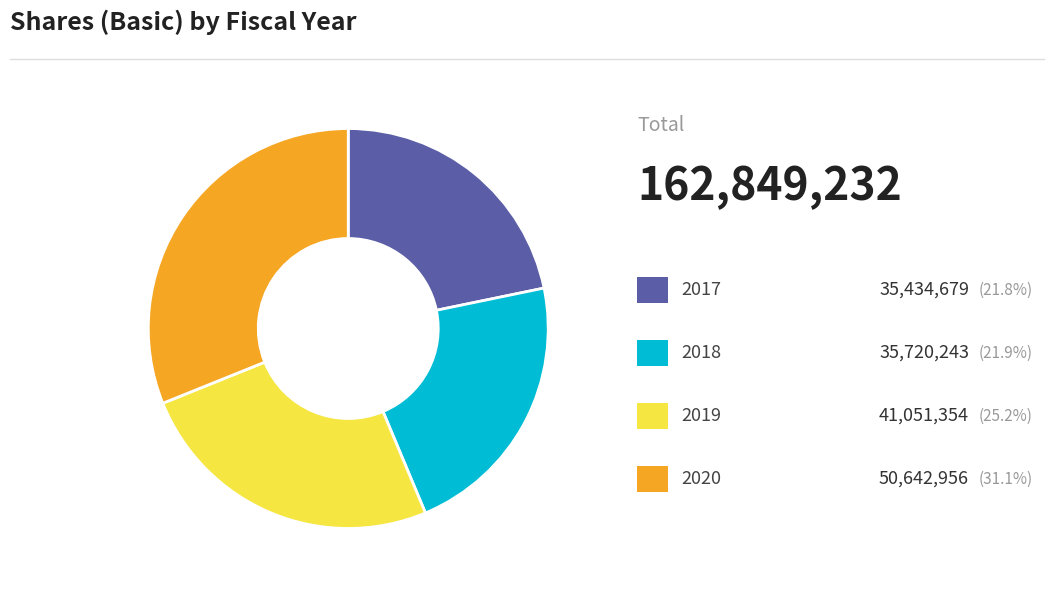

Is there any slice that represents more than half of the pie?

No